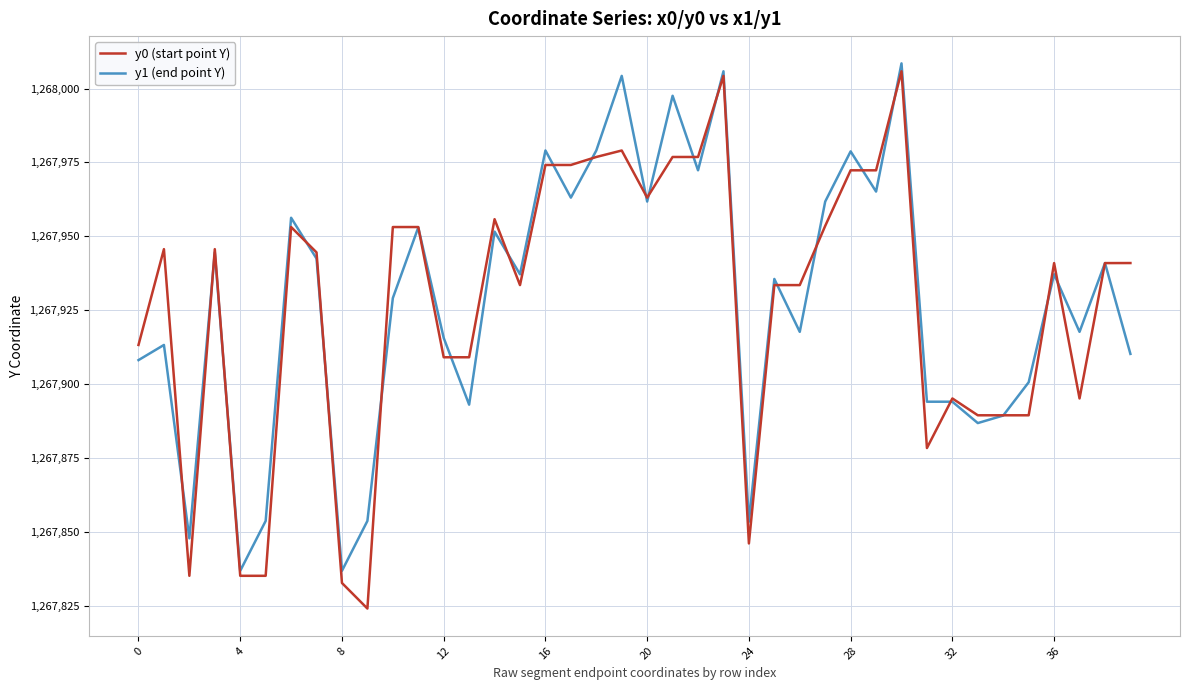

How many lines are shown in the chart?

2